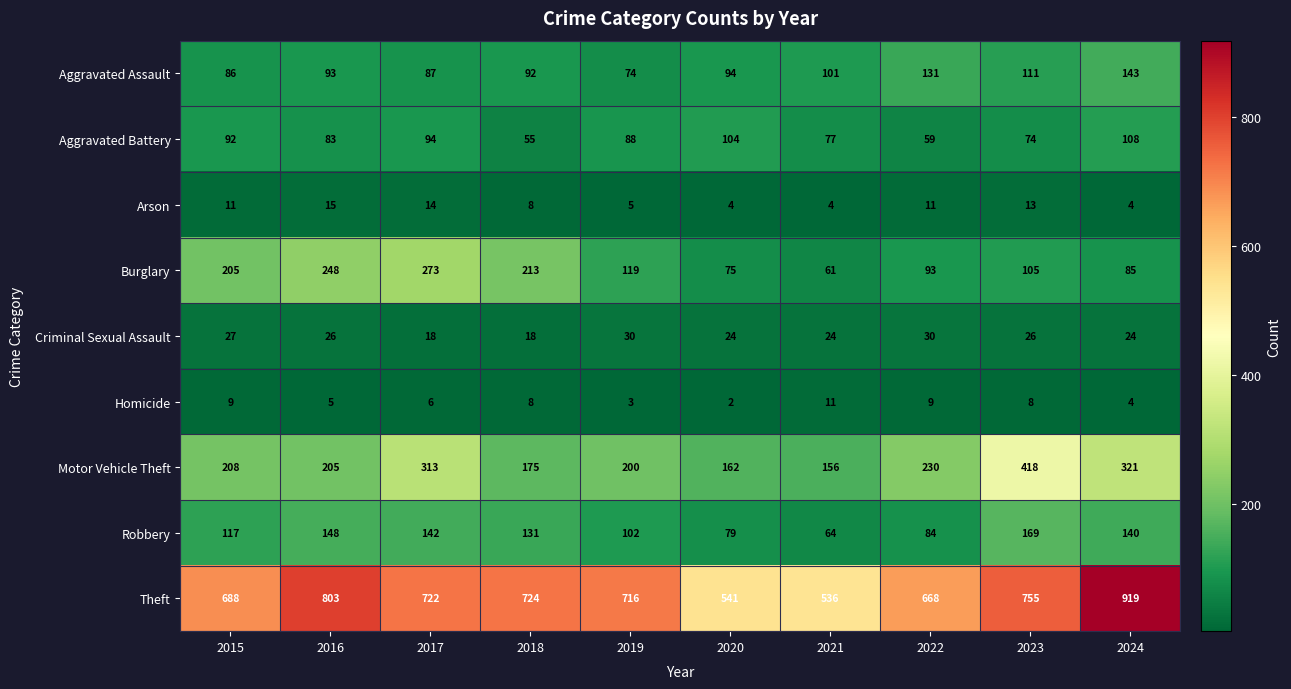

List the labels in order of Burglary value, smallest first.

2021, 2020, 2024, 2022, 2023, 2019, 2015, 2018, 2016, 2017